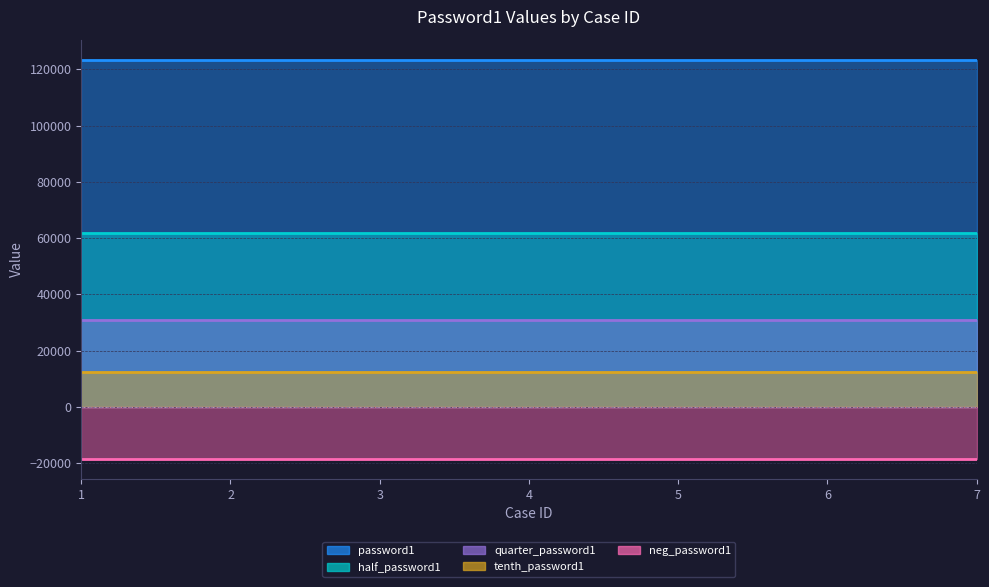

At how many categories does at least one series exceed 43831?

7